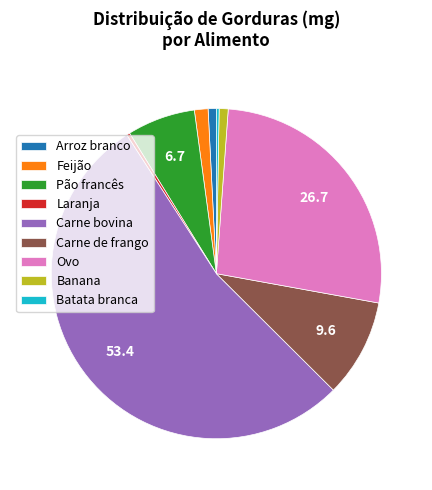

Which category has the biggest portion of the pie?

Carne bovina